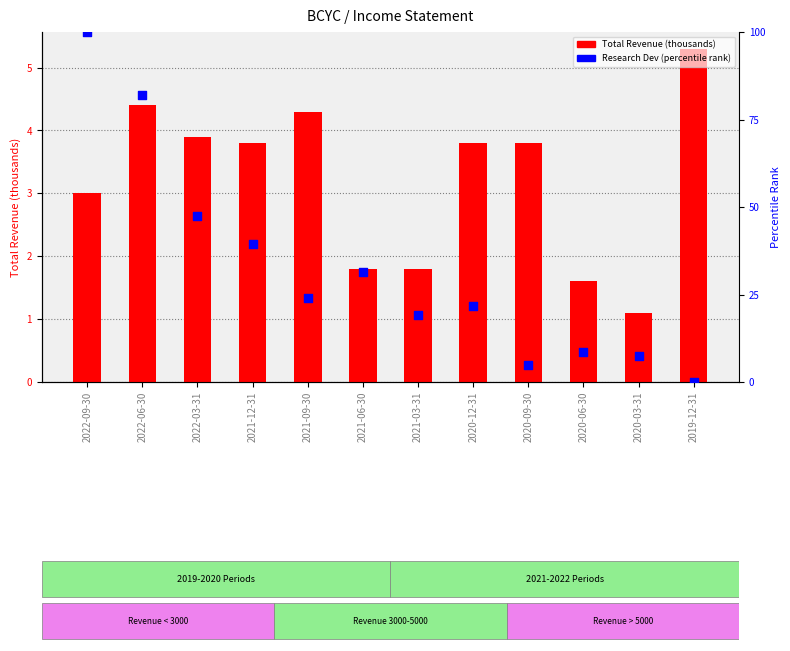

Which series reaches the minimum Y coordinate?

Research Development (percentile)